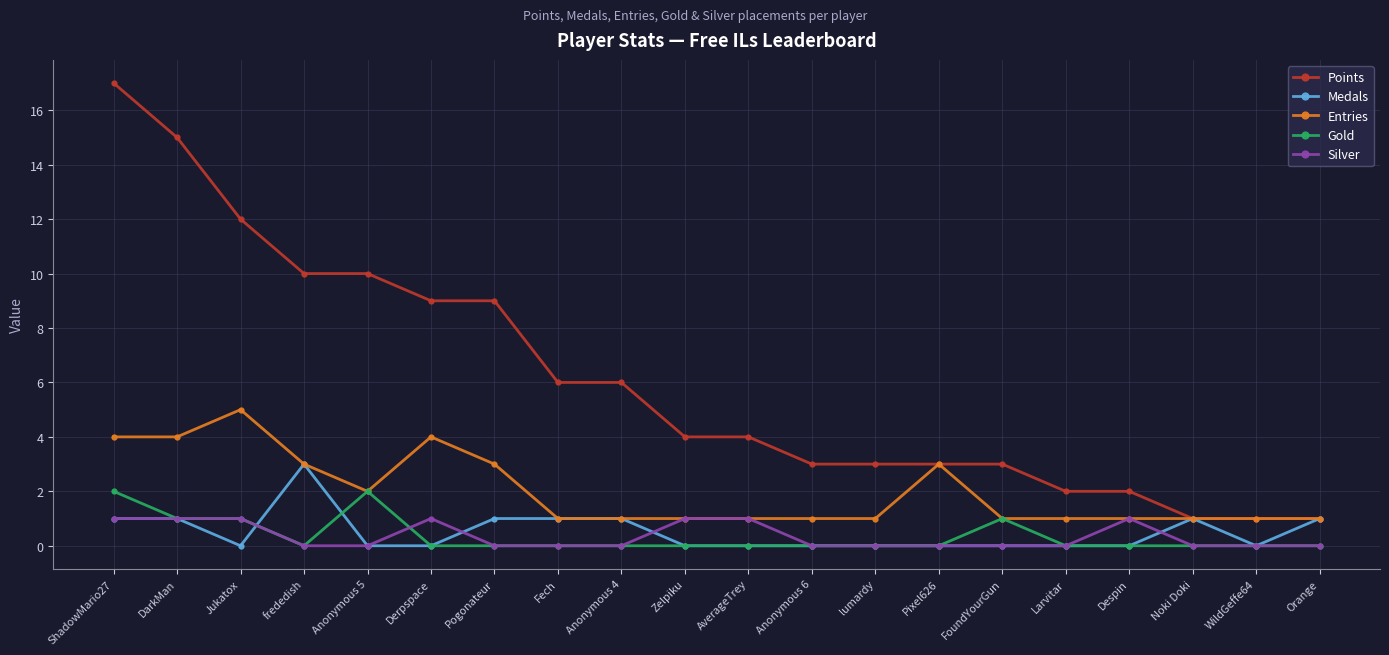

What is the sum of all Entries values?

40